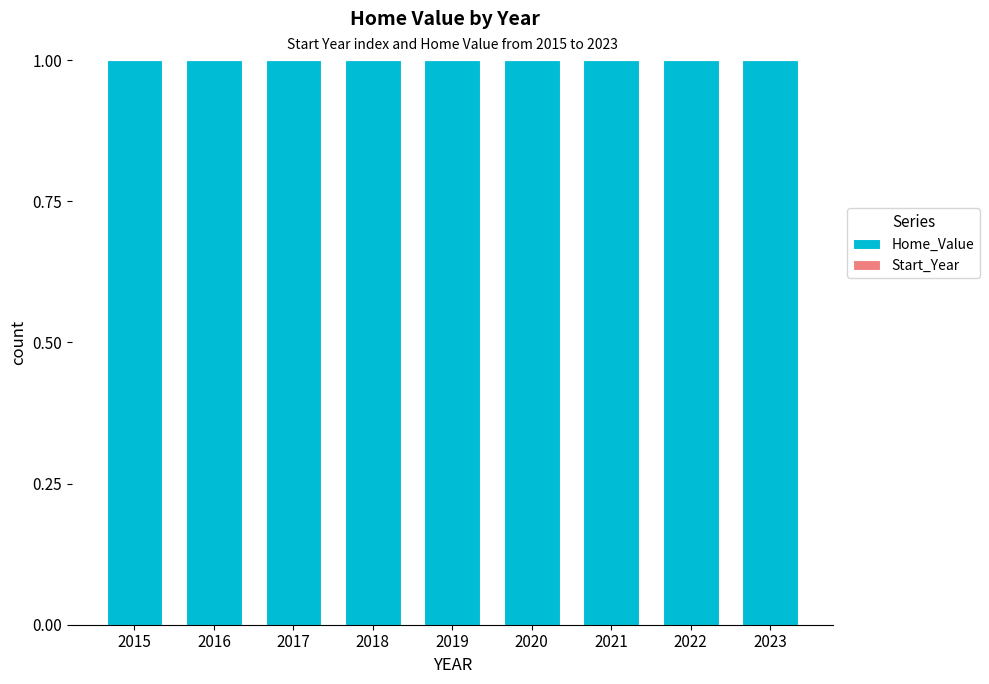

What is the total value across all series at 2015?

1.0